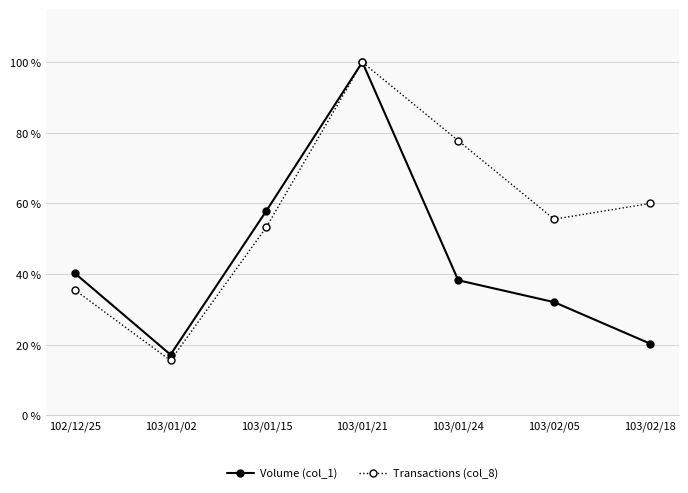

At how many categories does at least one series exceed 21?

6